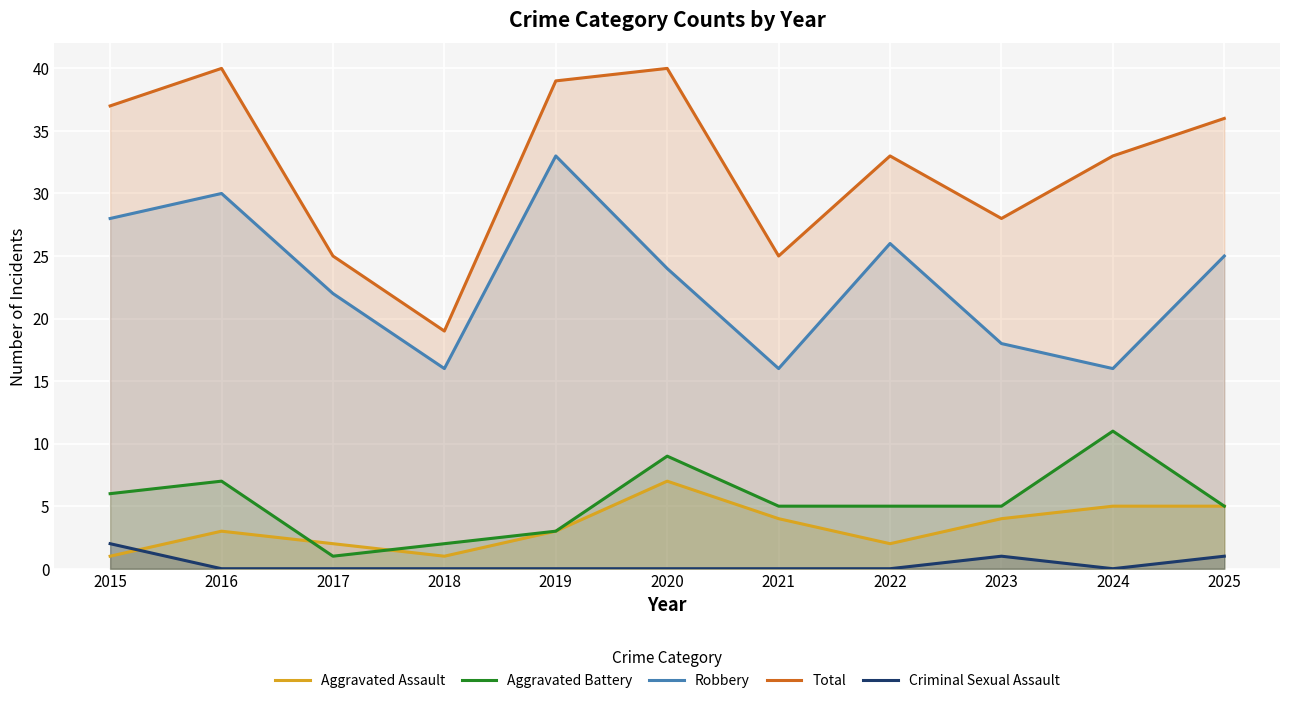

At which category is the sum across all series the highest?

2016